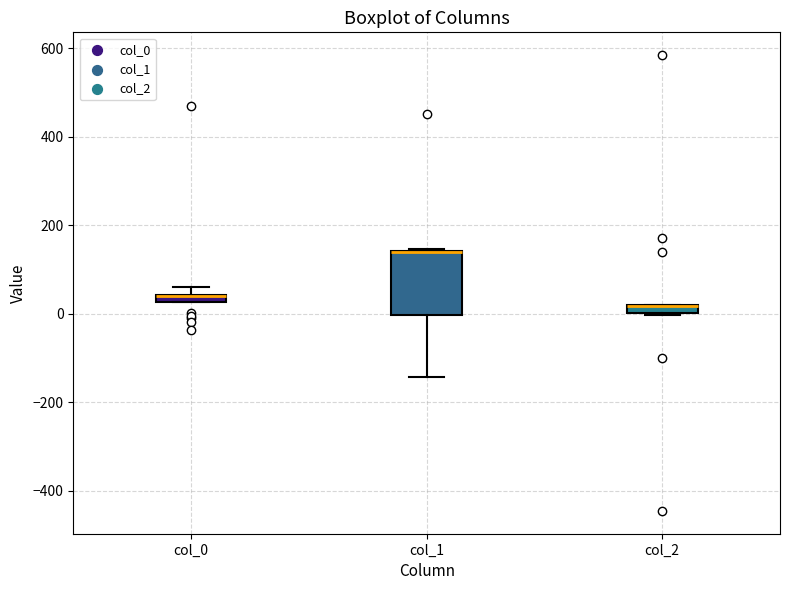

Comparing the boxes themselves (not the whiskers), which one is the tallest?

col_1